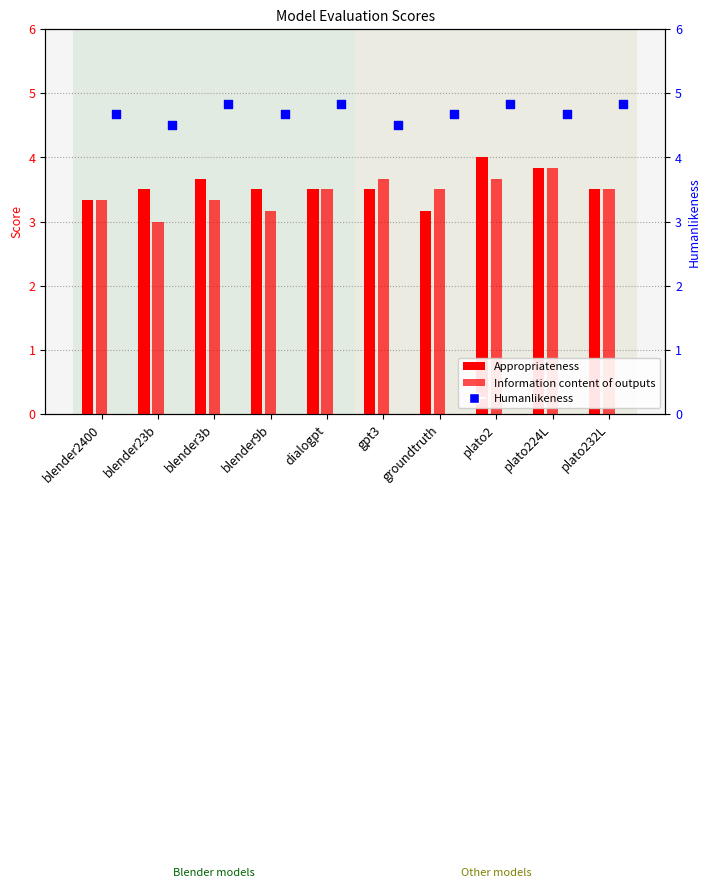

Is the value of Humanlikeness at groundtruth greater than the value of Appropriateness at blender9b?

Yes